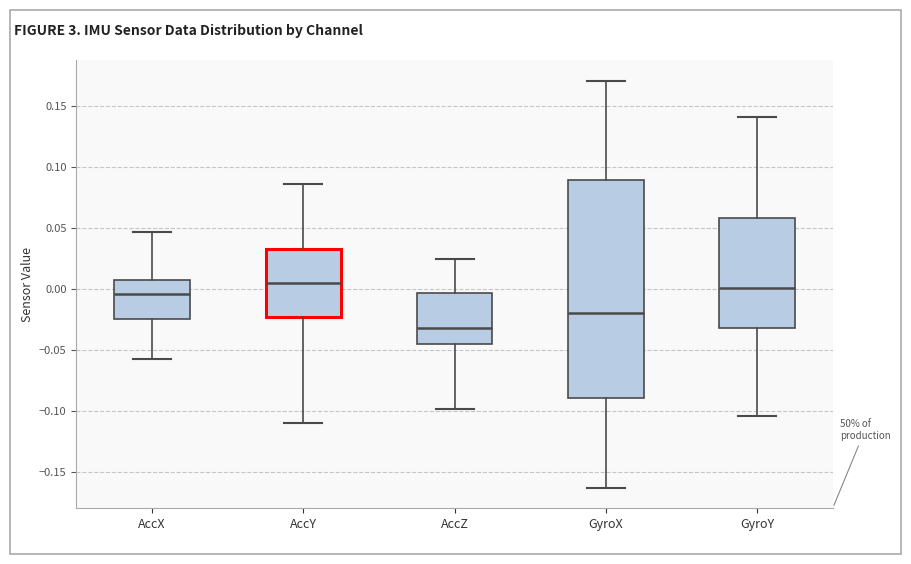

Reading left to right, read every box against the y-axis: the position of its median line, the range the box covers, and the ends of its whiskers. The values are not printed on the chart, so give them approximately, as read against the axis.

AccX: median -0.005, box -0.025 to 0.005, whiskers -0.055 to 0.045
AccY: median 0.005, box -0.025 to 0.030, whiskers -0.110 to 0.085
AccZ: median -0.035, box -0.045 to -0.005, whiskers -0.100 to 0.025
GyroX: median -0.020, box -0.090 to 0.090, whiskers -0.165 to 0.170
GyroY: median 0.000, box -0.030 to 0.060, whiskers -0.105 to 0.140